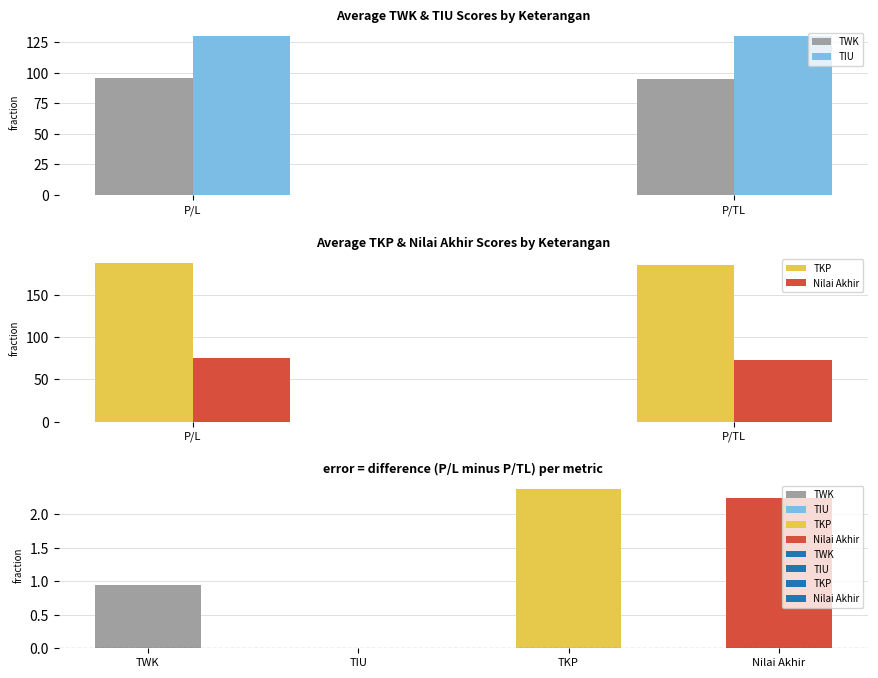

Reading right to left, extract all data points from this chart.

TWK: P/TL=95.0	P/L=95.9
TIU: P/TL=130.0	P/L=130.0
TKP: P/TL=185.8	P/L=188.1
Nilai Akhir: P/TL=72.5	P/L=74.7